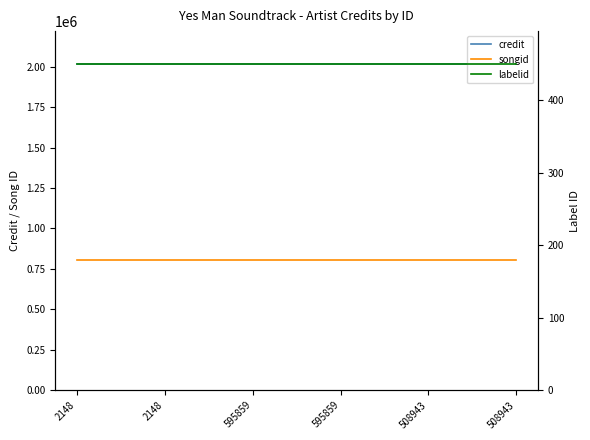

True or false: labelid and songid cross at least once.

False